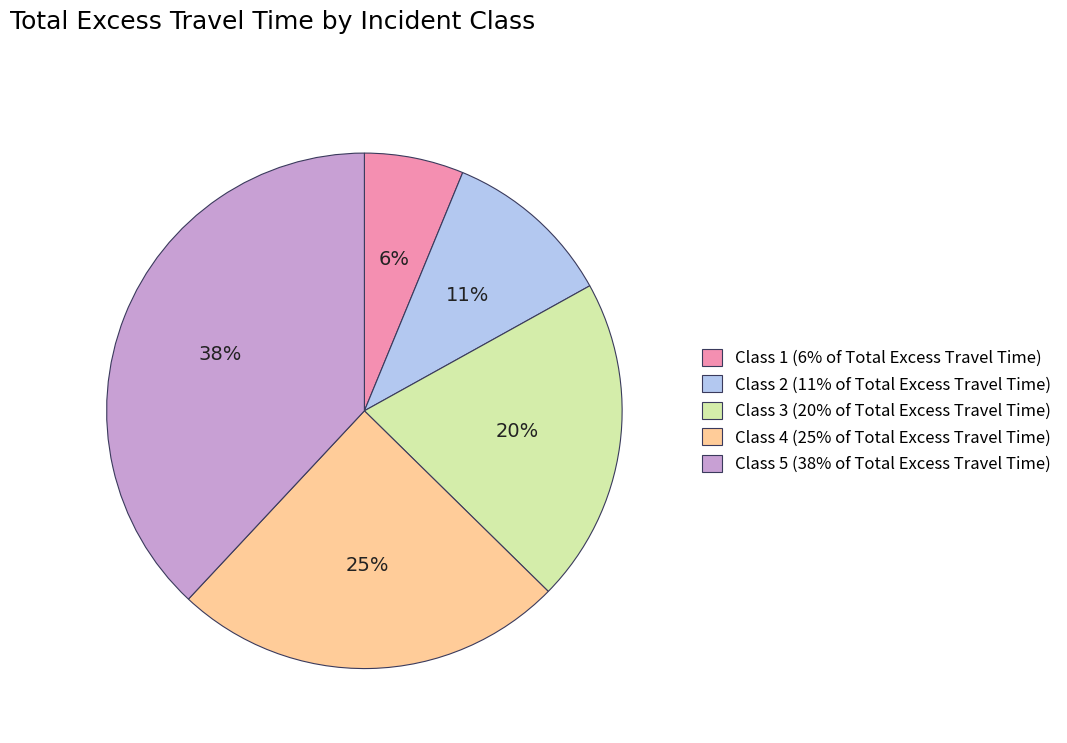

Do Class 2 (11% of Total Excess Travel Time) and Class 3 (20% of Total Excess Travel Time) together represent more than half of the pie?

No